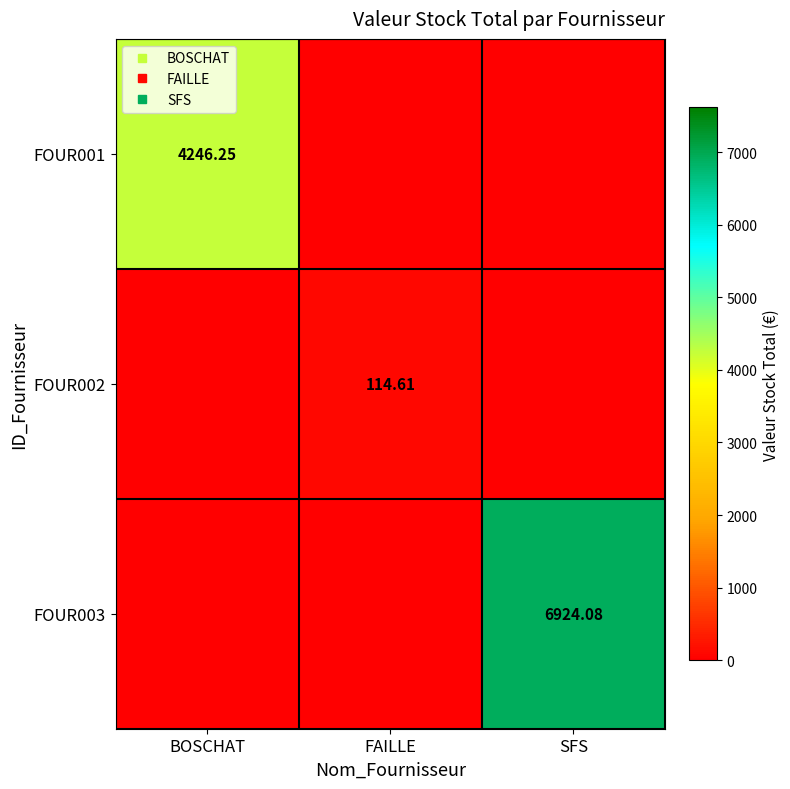

What is the average value of the FOUR002 series?

38.2